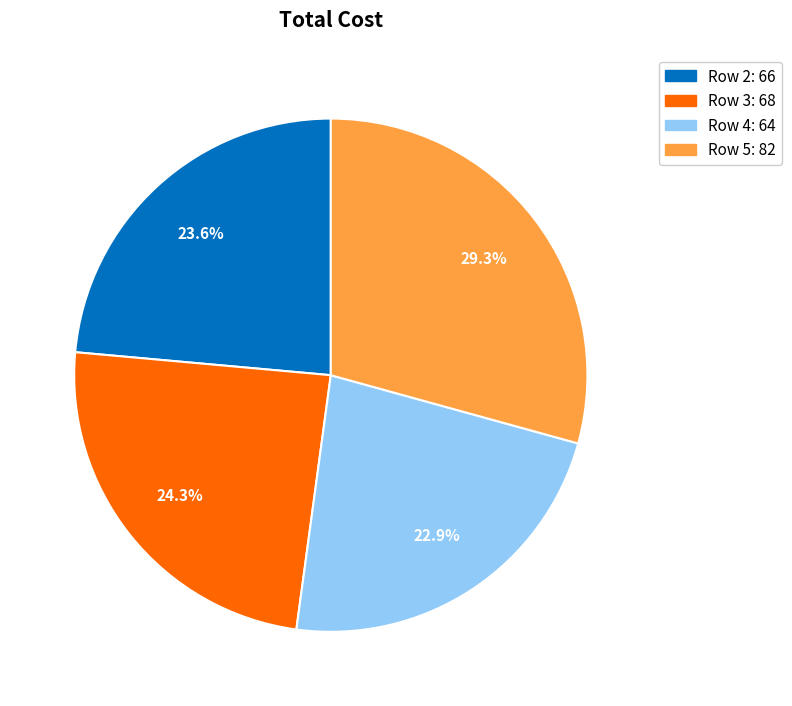

Combined, do Row 4 and Row 5 account for over 50%?

Yes